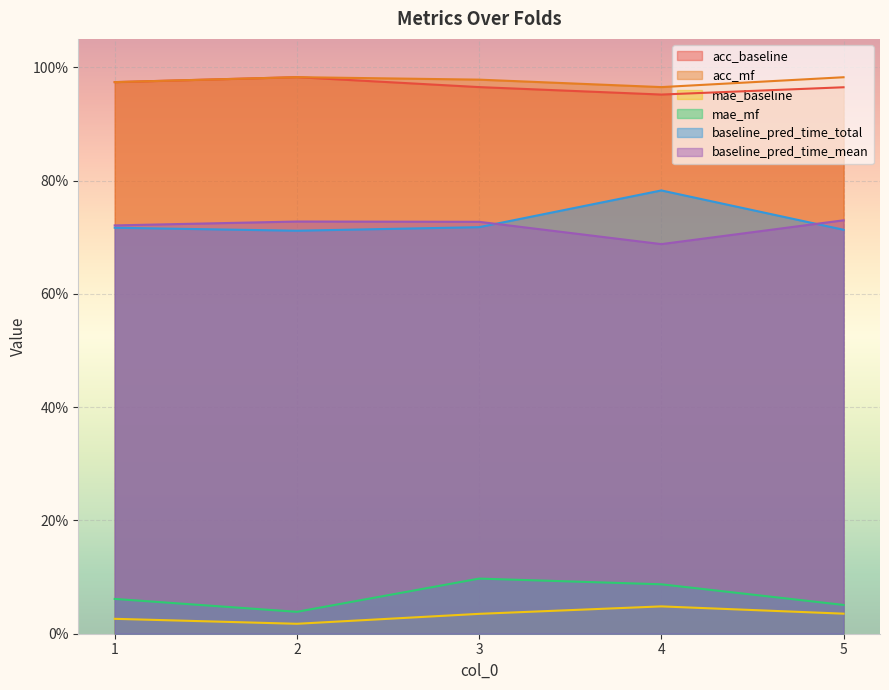

Which series has the widest spread of values?

baseline_pred_time_total